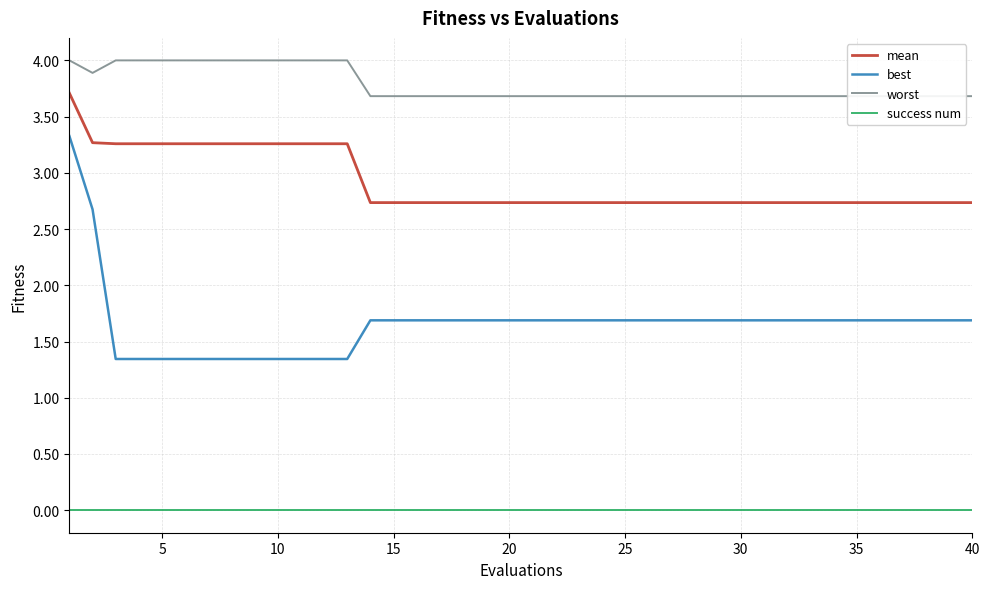

The value of best at 25 is 2.8. True or false?

False